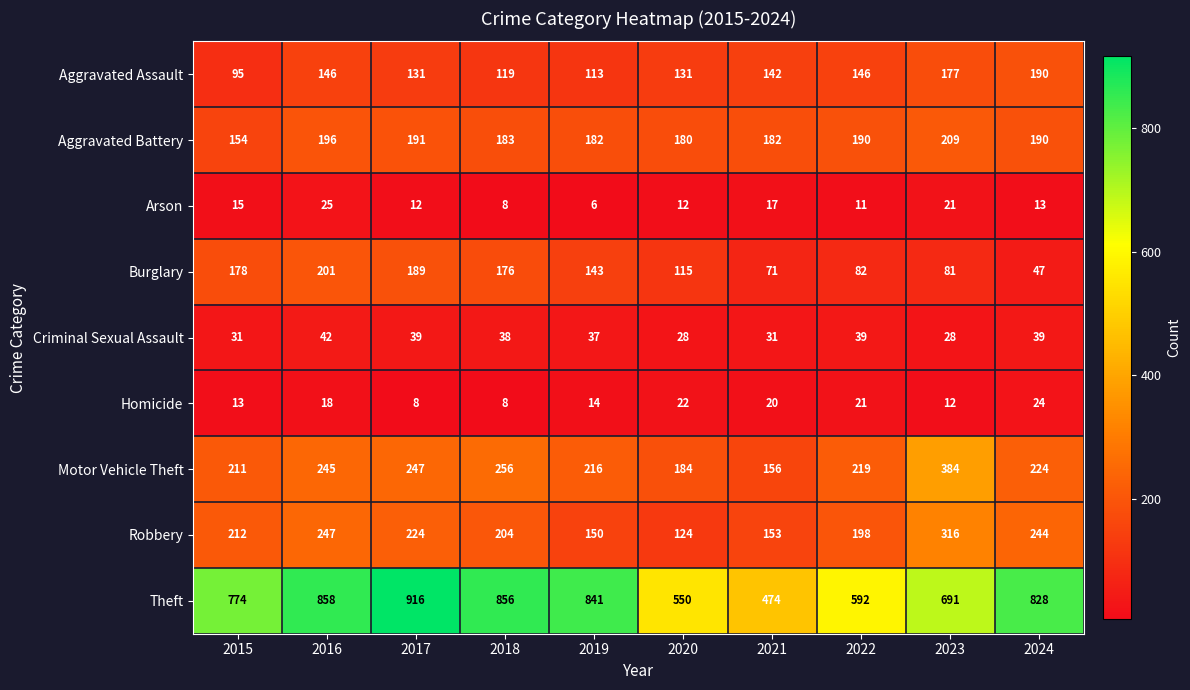

What is the spread (max minus min) of values at 2024?

815